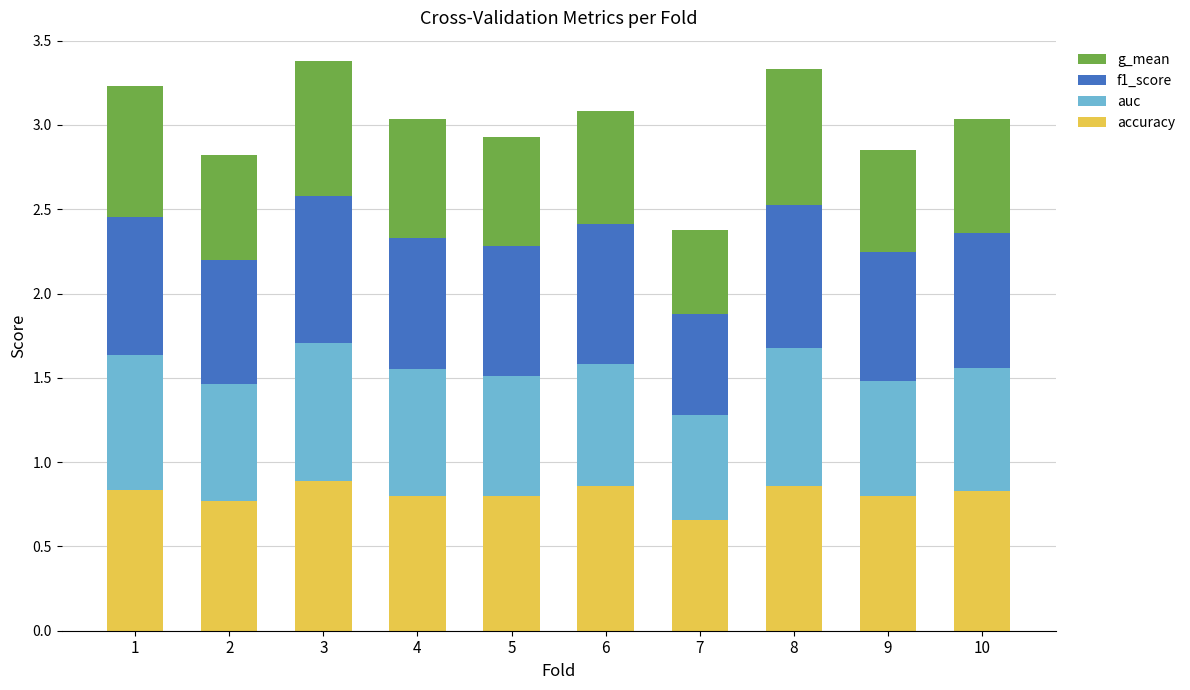

What is the total value across all series at 2?

2.8